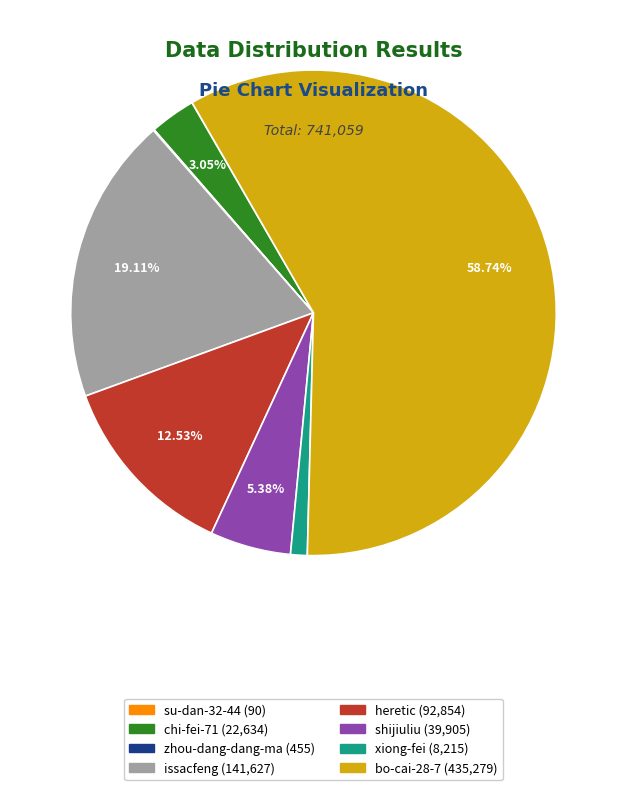

Which category has the biggest portion of the pie?

bo-cai-28-7